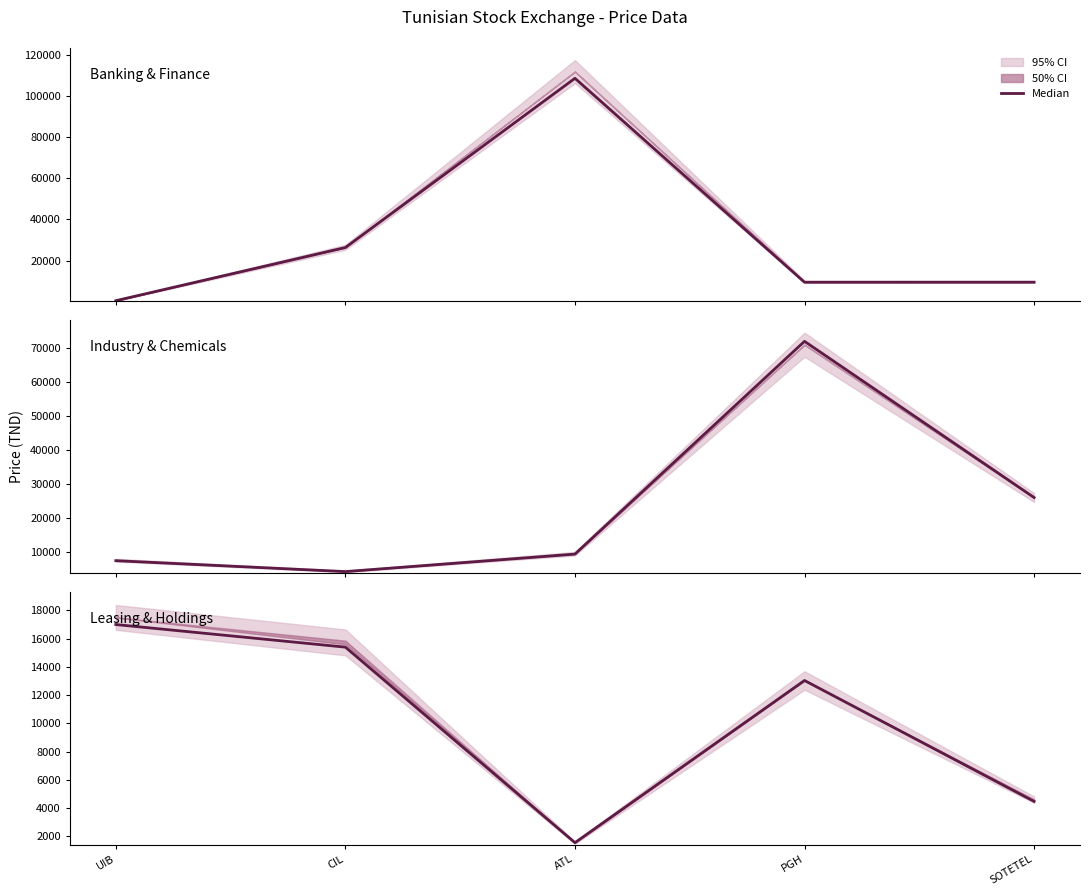

True or false: there are more than 0 points higher than both neighbors.

True